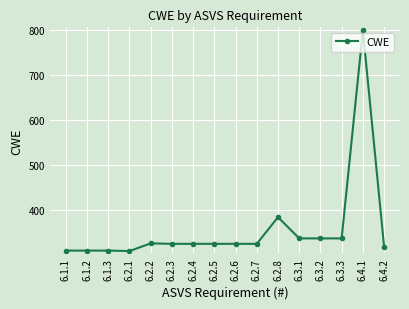

The value at 6.3.3 is 478. True or false?

False